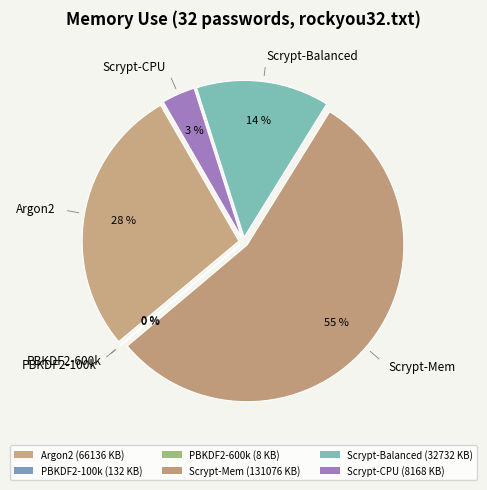

Rank the categories by value from lowest to highest.

PBKDF2-600k, PBKDF2-100k, Scrypt-CPU, Scrypt-Balanced, Argon2, Scrypt-Mem